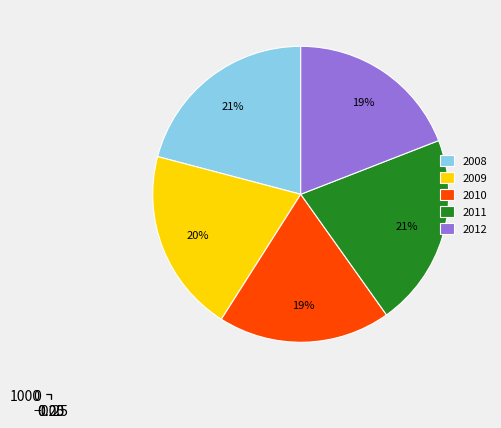

To the nearest percent, what is the average slice percentage?

20%